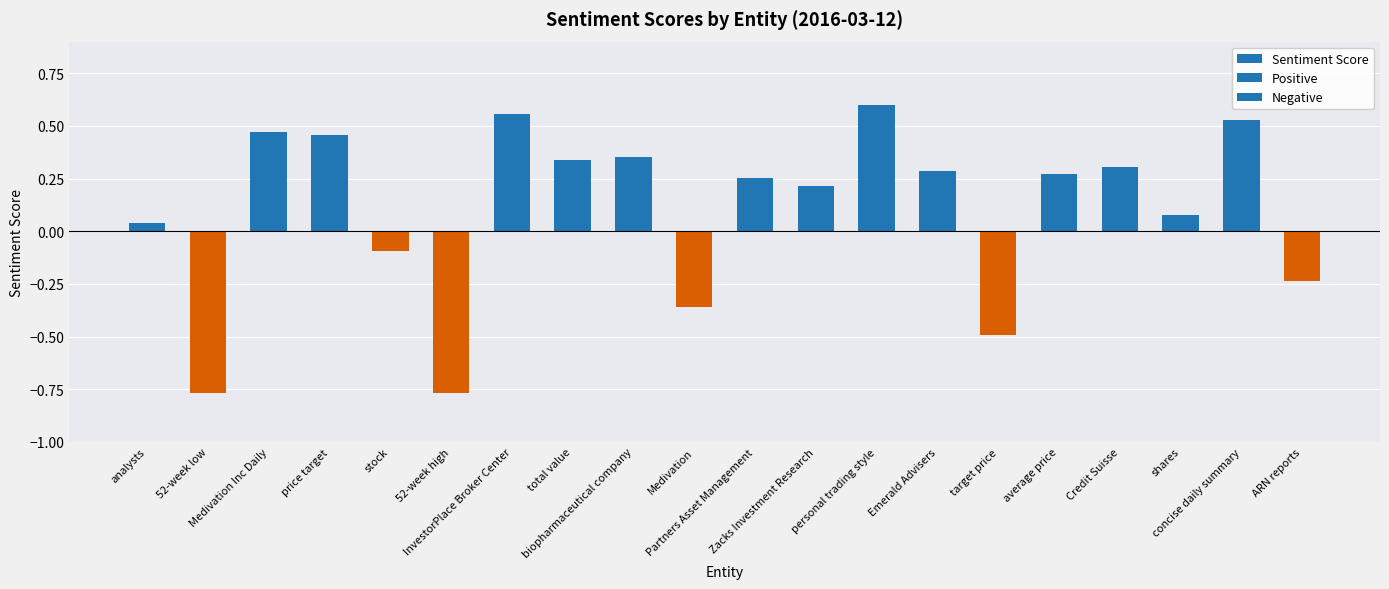

What is the sum of all values?

2.0